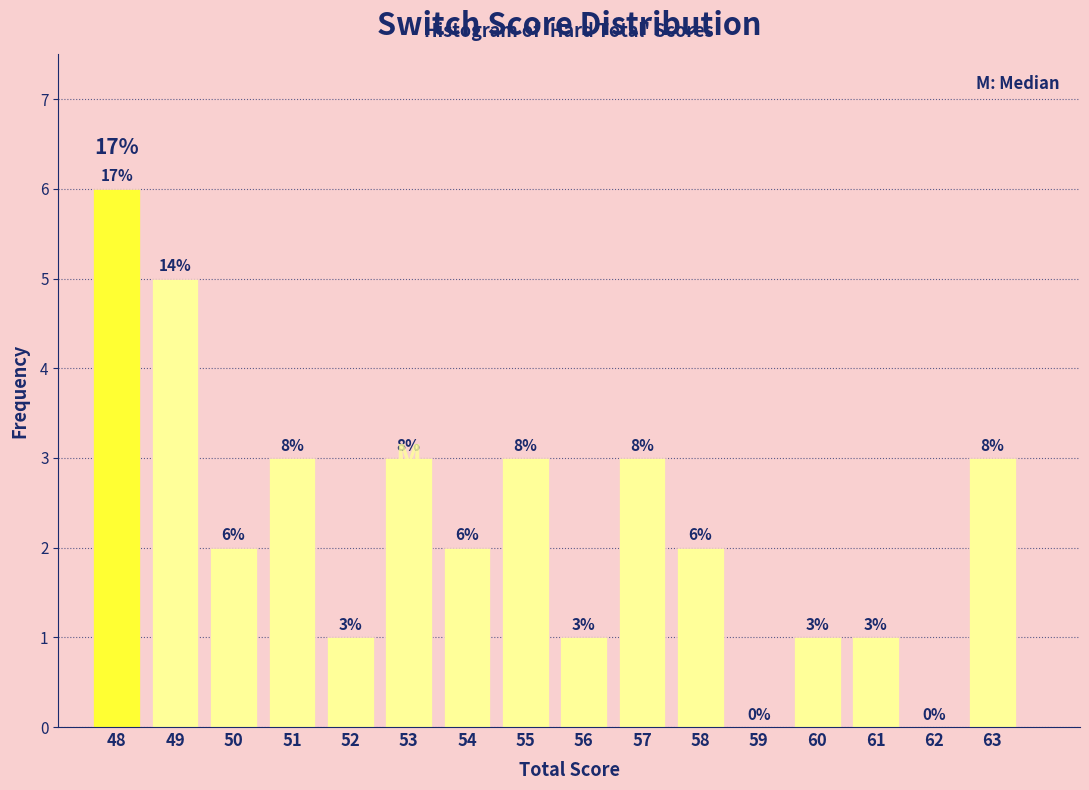

Reading left to right, what are all the values shown in this chart?

48=6	49=5	50=2	51=3	52=1	53=3	54=2	55=3	56=1	57=3	58=2	59=0	60=1	61=1	62=0	63=3